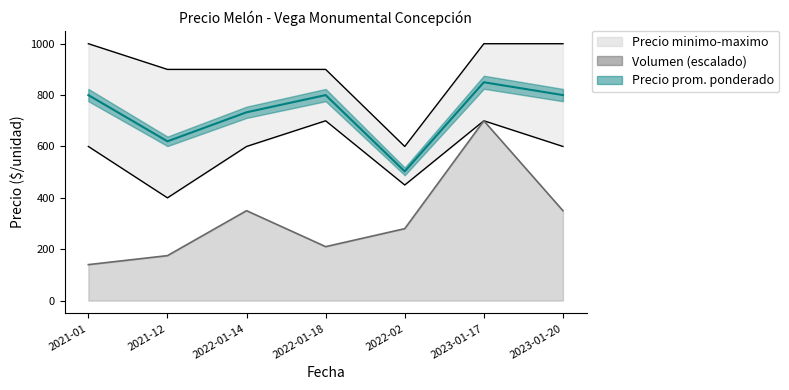

Which category has the lowest value across all series?

2021-01